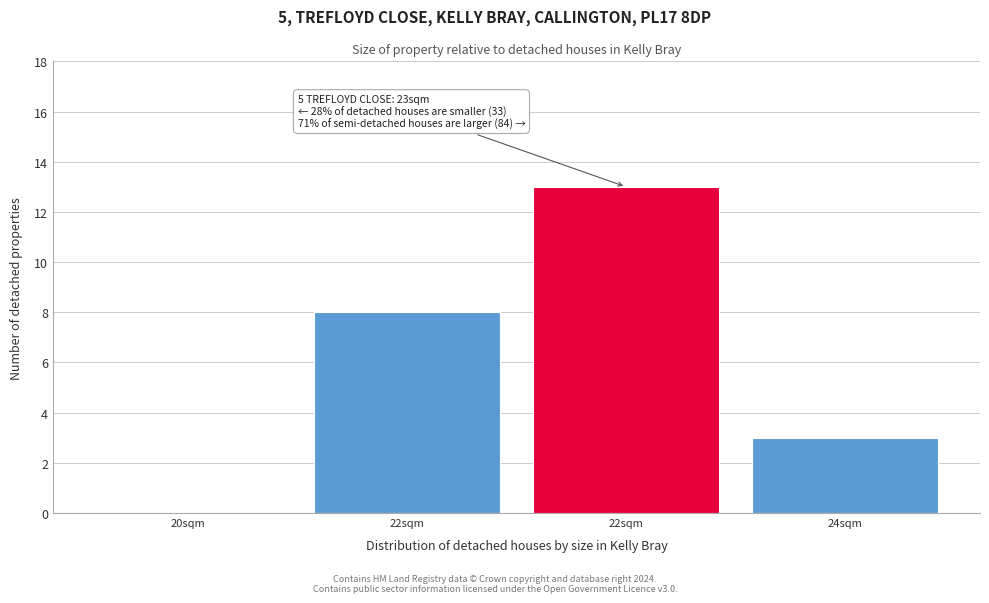

How many data points does each series have?

4